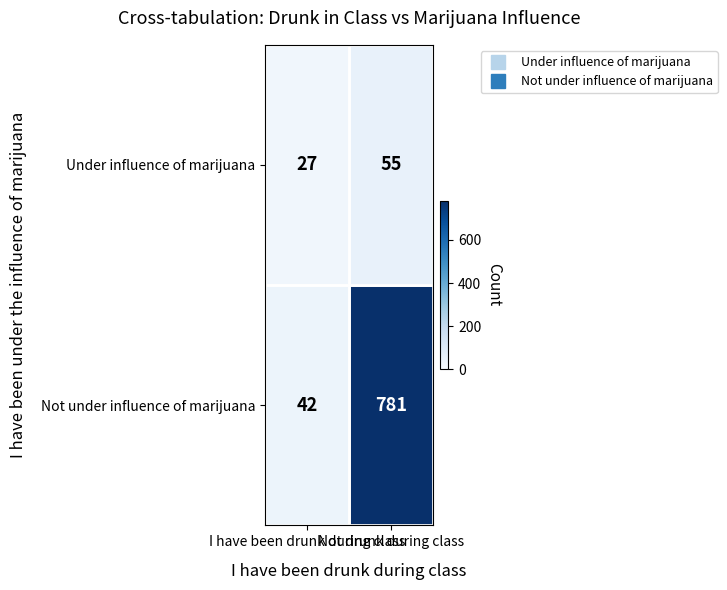

List the series in order of their peak value, lowest first.

Under influence of marijuana, Not under influence of marijuana